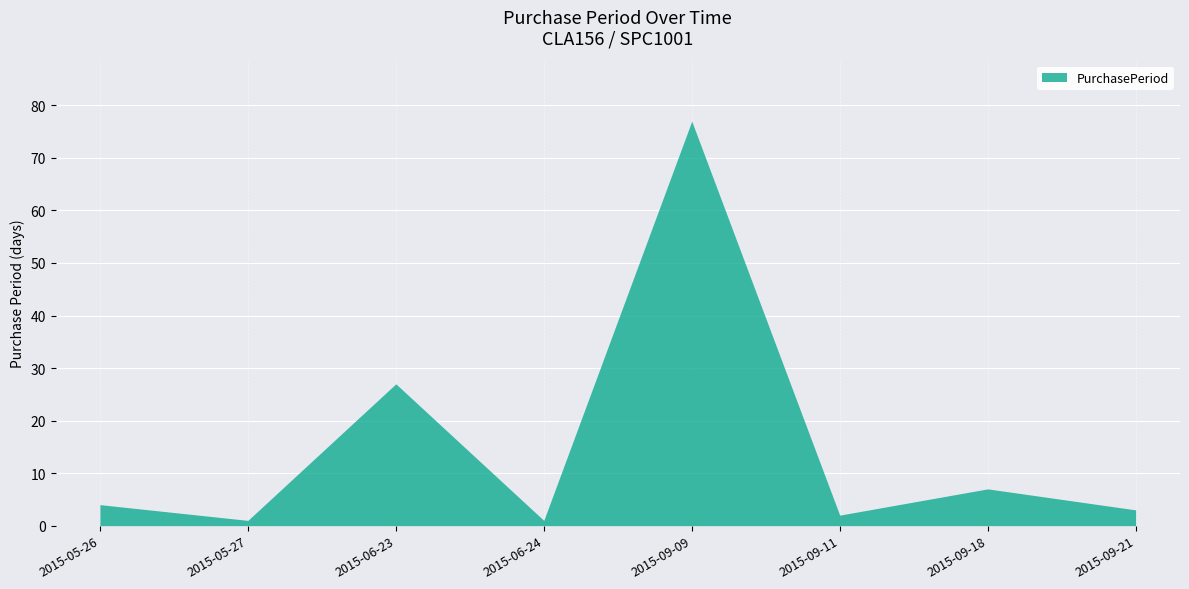

Is it true that the value at 2015-09-11 is 2?

True